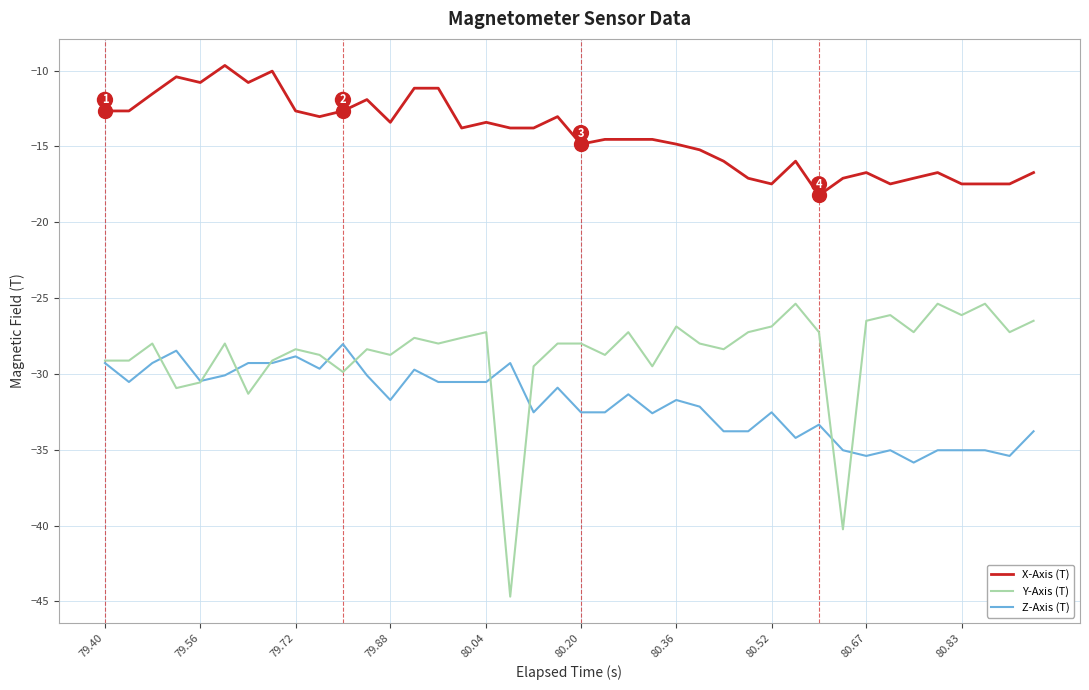

Which series has the largest total across all categories?

X-Axis (T)